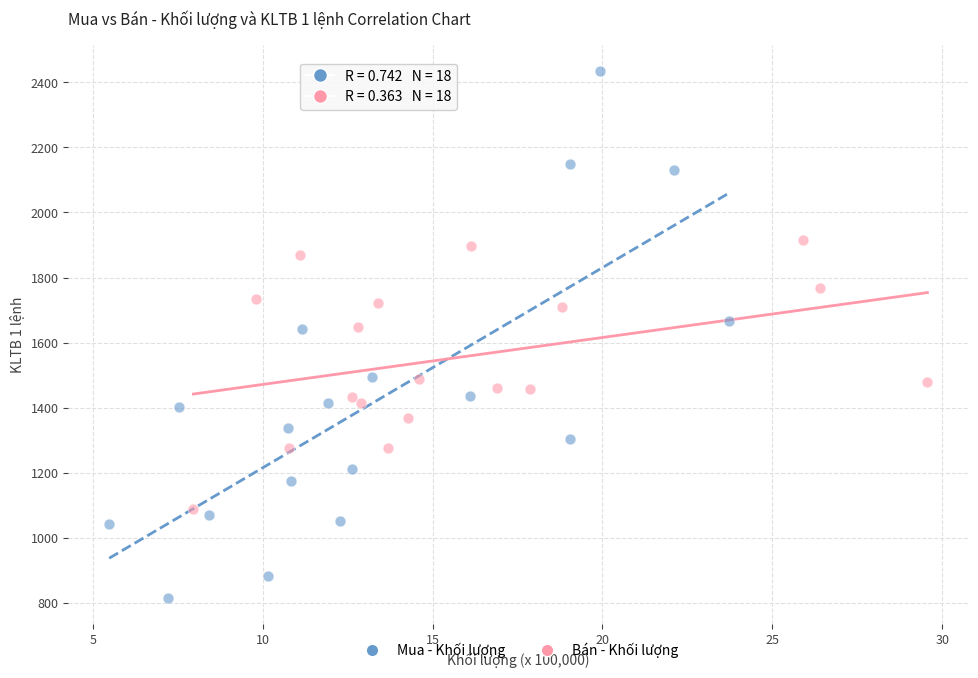

What are all the series names shown in the legend?

Mua - Khối lượng, Bán - Khối lượng